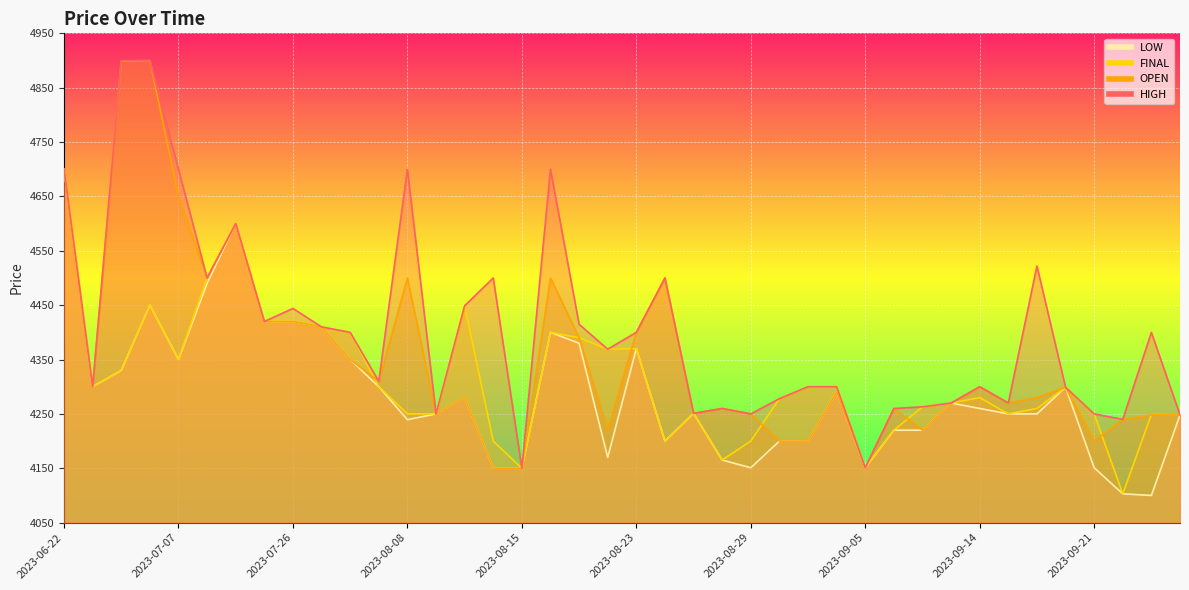

What are all the series names shown in the legend?

HIGH, OPEN, FINAL, LOW